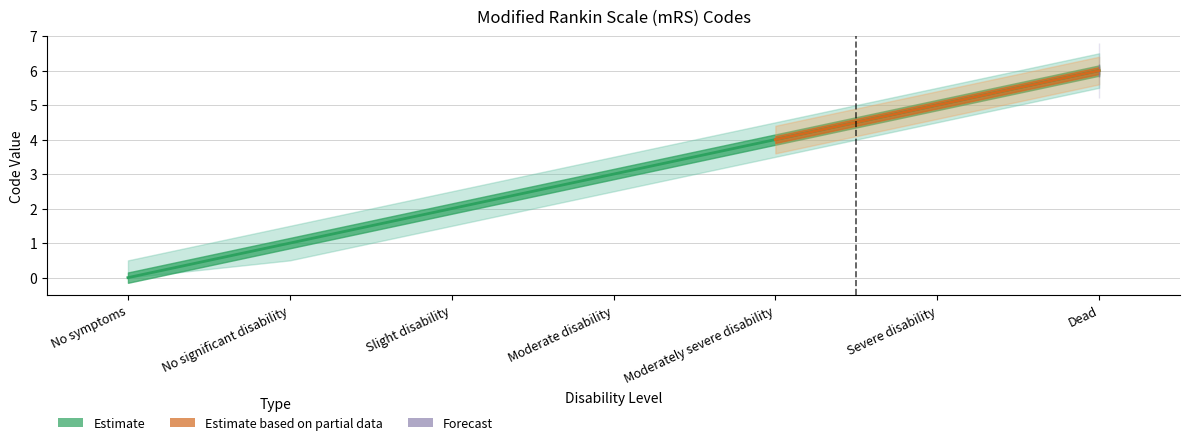

At which label does the data first exceed 3?

Moderately severe disability